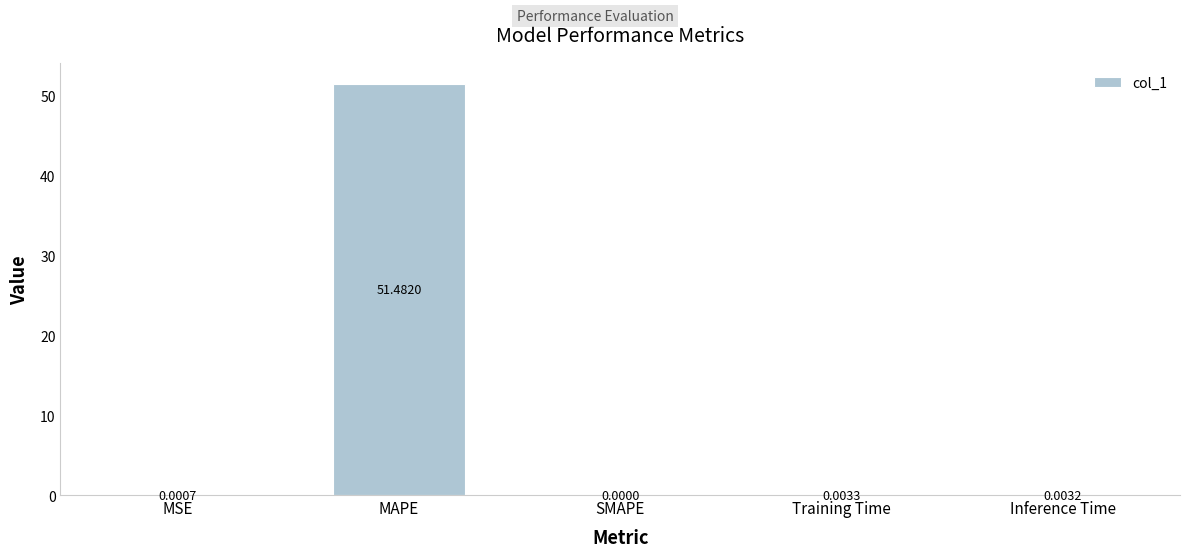

The chart shows a value of 25.0 at SMAPE. True or false?

False